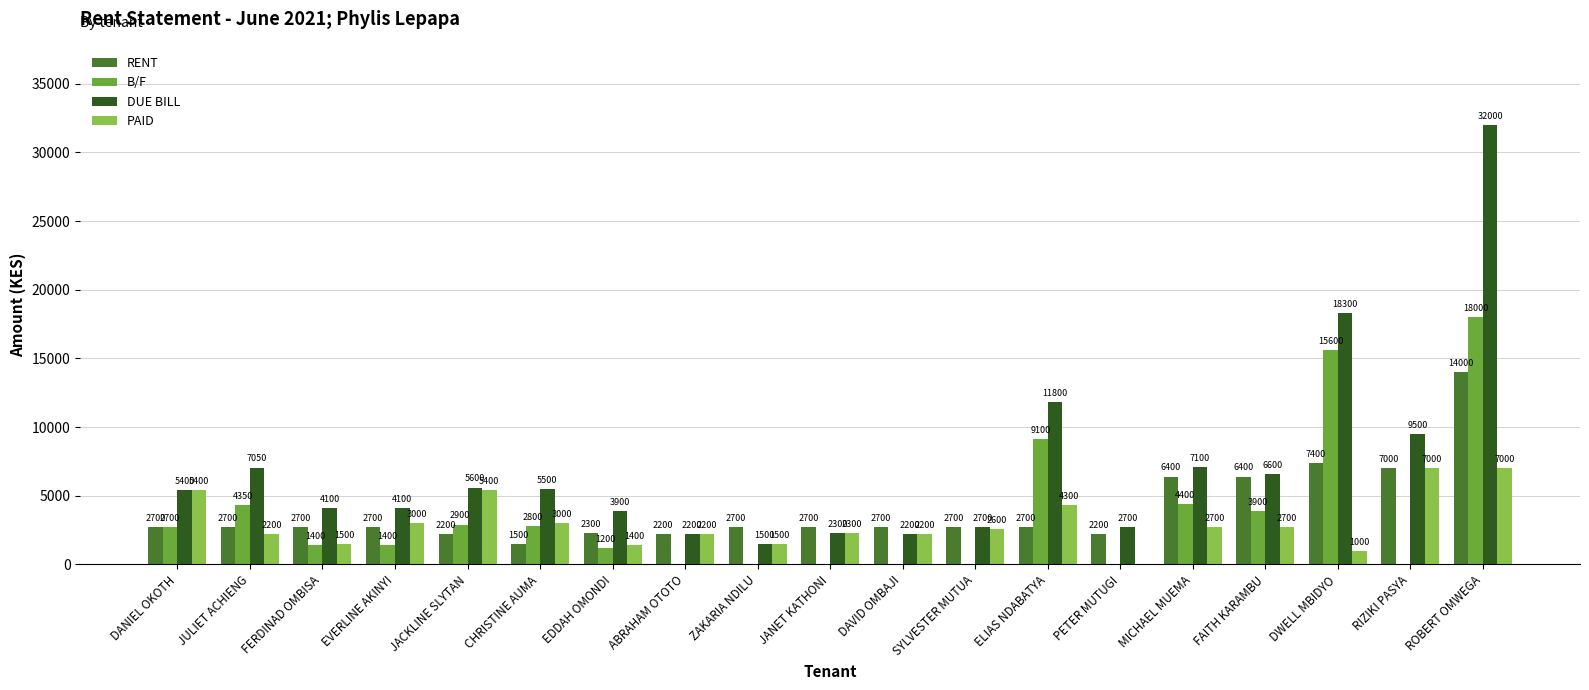

Reading left to right, transcribe all the data shown in this chart.

RENT: DANIEL OKOTH=2700	JULIET ACHIENG=2700	FERDINAD OMBISA=2700	EVERLINE AKINYI=2700	JACKLINE SLYTAN=2200	CHRISTINE AUMA=1500	EDDAH OMONDI=2300	ABRAHAM OTOTO=2200	ZAKARIA NDILU=2700	JANET KATHONI=2700	DAVID OMBAJI=2700	SYLVESTER MUTUA=2700	ELIAS NDABATYA=2700	PETER MUTUGI=2200	MICHAEL MUEMA=6400	FAITH KARAMBU=6400	DWELL MBIDYO=7400	RIZIKI PASYA=7000	ROBERT OMWEGA=14000
B/F: DANIEL OKOTH=2700	JULIET ACHIENG=4350	FERDINAD OMBISA=1400	EVERLINE AKINYI=1400	JACKLINE SLYTAN=2900	CHRISTINE AUMA=2800	EDDAH OMONDI=1200	ABRAHAM OTOTO=0	ZAKARIA NDILU=0	JANET KATHONI=0	DAVID OMBAJI=0	SYLVESTER MUTUA=0	ELIAS NDABATYA=9100	PETER MUTUGI=0	MICHAEL MUEMA=4400	FAITH KARAMBU=3900	DWELL MBIDYO=15600	RIZIKI PASYA=0	ROBERT OMWEGA=18000
DUE BILL: DANIEL OKOTH=5400	JULIET ACHIENG=7050	FERDINAD OMBISA=4100	EVERLINE AKINYI=4100	JACKLINE SLYTAN=5600	CHRISTINE AUMA=5500	EDDAH OMONDI=3900	ABRAHAM OTOTO=2200	ZAKARIA NDILU=1500	JANET KATHONI=2300	DAVID OMBAJI=2200	SYLVESTER MUTUA=2700	ELIAS NDABATYA=11800	PETER MUTUGI=2700	MICHAEL MUEMA=7100	FAITH KARAMBU=6600	DWELL MBIDYO=18300	RIZIKI PASYA=9500	ROBERT OMWEGA=32000
PAID: DANIEL OKOTH=5400	JULIET ACHIENG=2200	FERDINAD OMBISA=1500	EVERLINE AKINYI=3000	JACKLINE SLYTAN=5400	CHRISTINE AUMA=3000	EDDAH OMONDI=1400	ABRAHAM OTOTO=2200	ZAKARIA NDILU=1500	JANET KATHONI=2300	DAVID OMBAJI=2200	SYLVESTER MUTUA=2600	ELIAS NDABATYA=4300	PETER MUTUGI=0	MICHAEL MUEMA=2700	FAITH KARAMBU=2700	DWELL MBIDYO=1000	RIZIKI PASYA=7000	ROBERT OMWEGA=7000